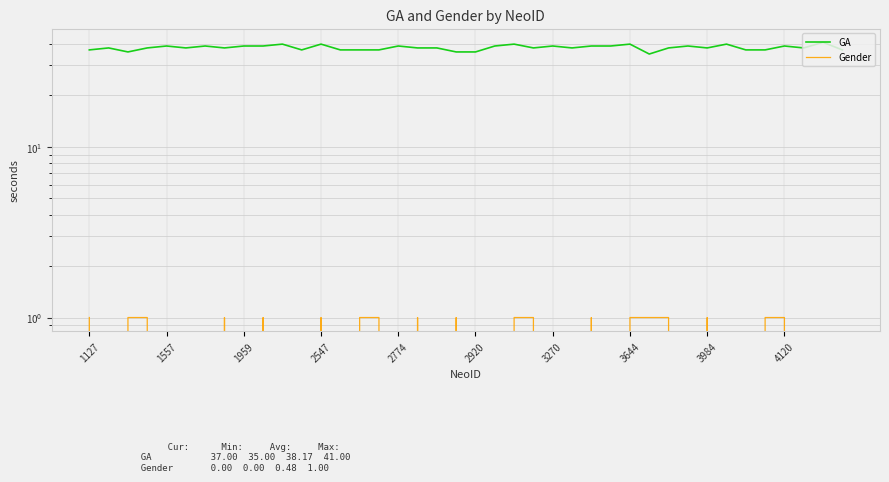

True or false: Gender and GA intersect in this chart.

False